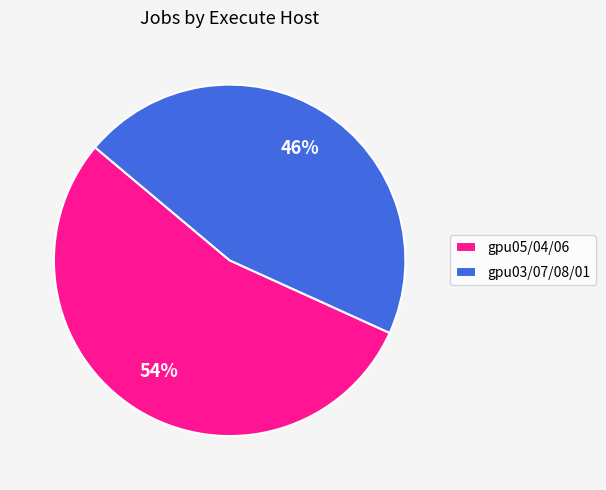

What percentage is the gpu05/04/06 slice, to the nearest percent?

54%